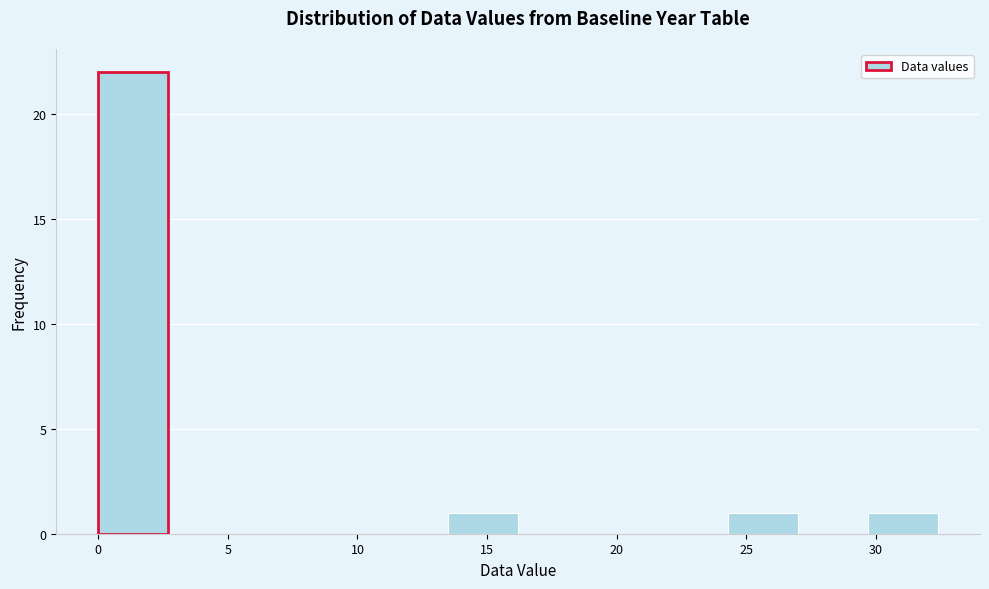

How tall is the bar that spans 24.3 to 27.0 on the x-axis? Neither the bar edges nor the heights are printed on the chart, so give them approximately, as read against the axes.

1